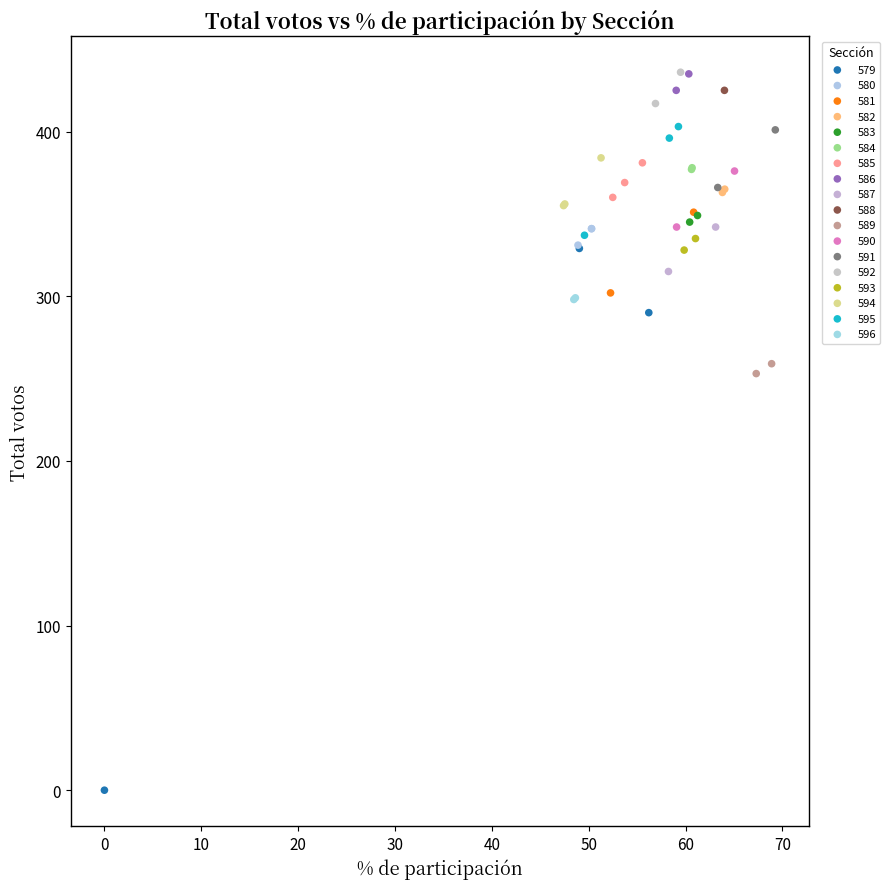

Which series contains the lowest Y value?

579